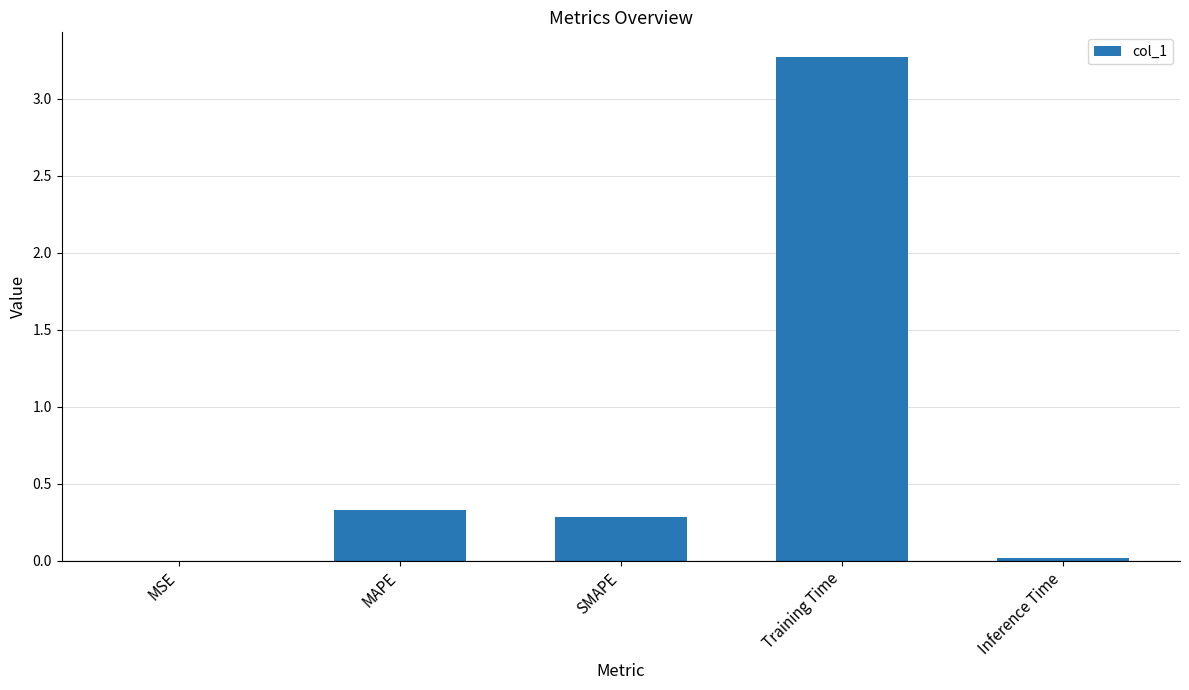

What is the sum of the values at Training Time and SMAPE?

3.5